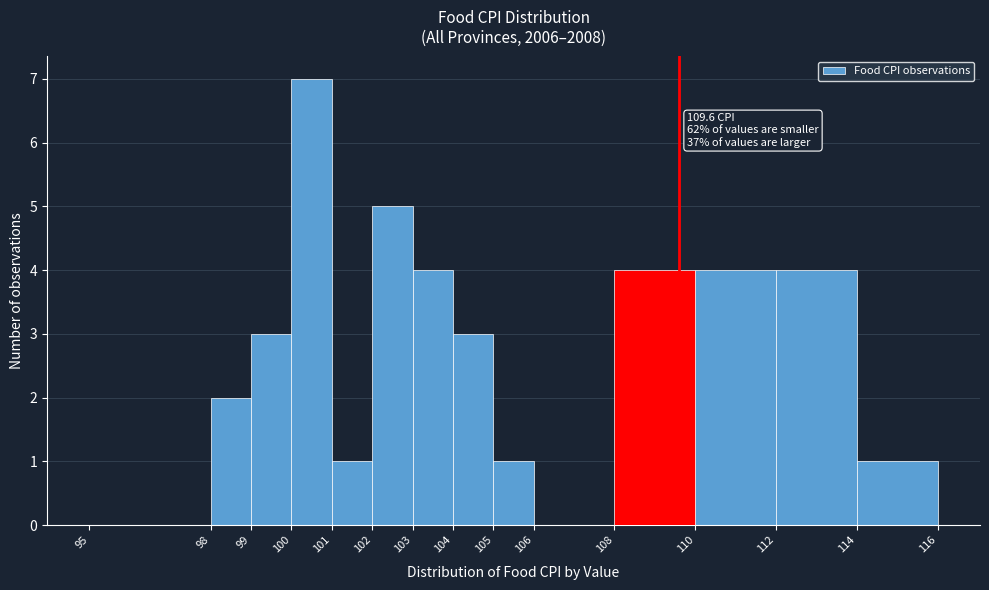

Over which range of the x-axis is the bar tallest?

100 to 101